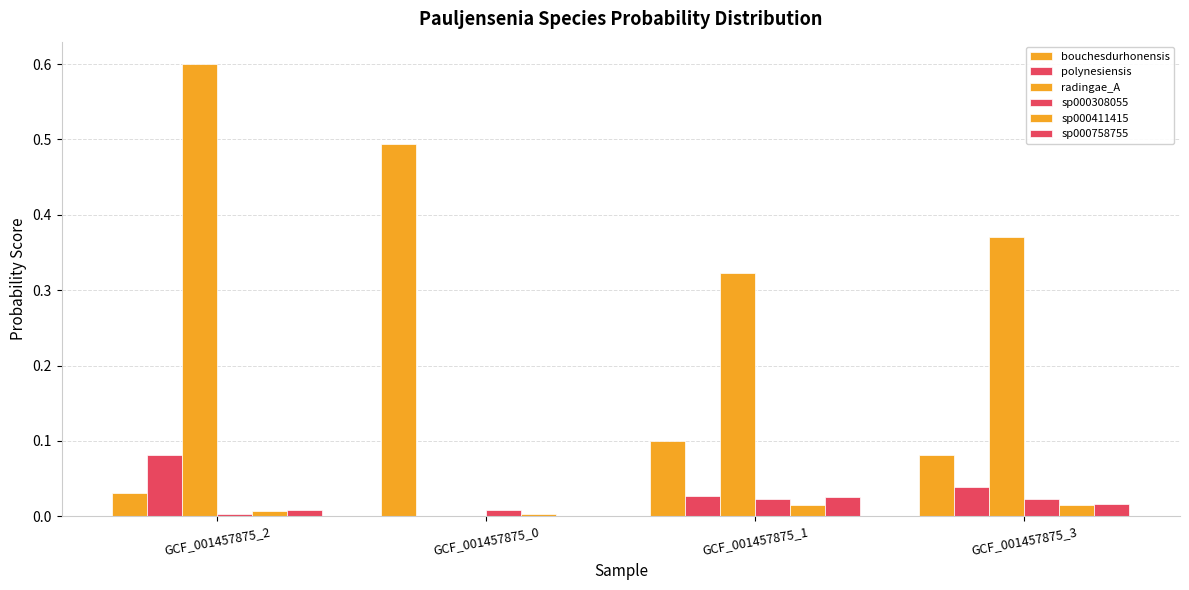

How many categories are shown in the chart?

4